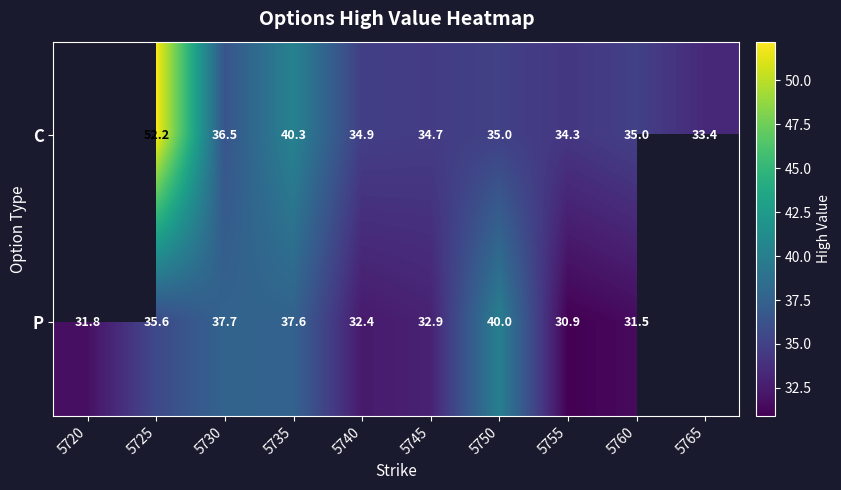

At 5730, list the series in order from largest to smallest.

P, C